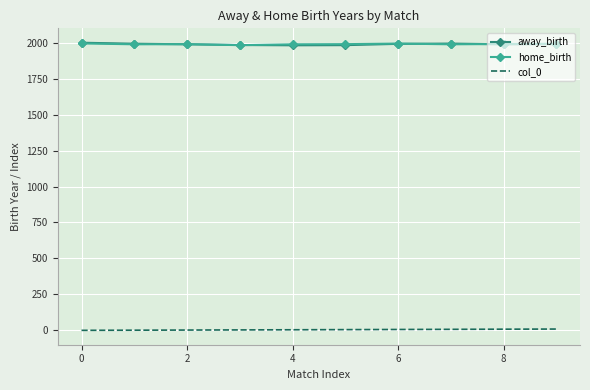

True or false: home_birth and col_0 cross at least once.

False